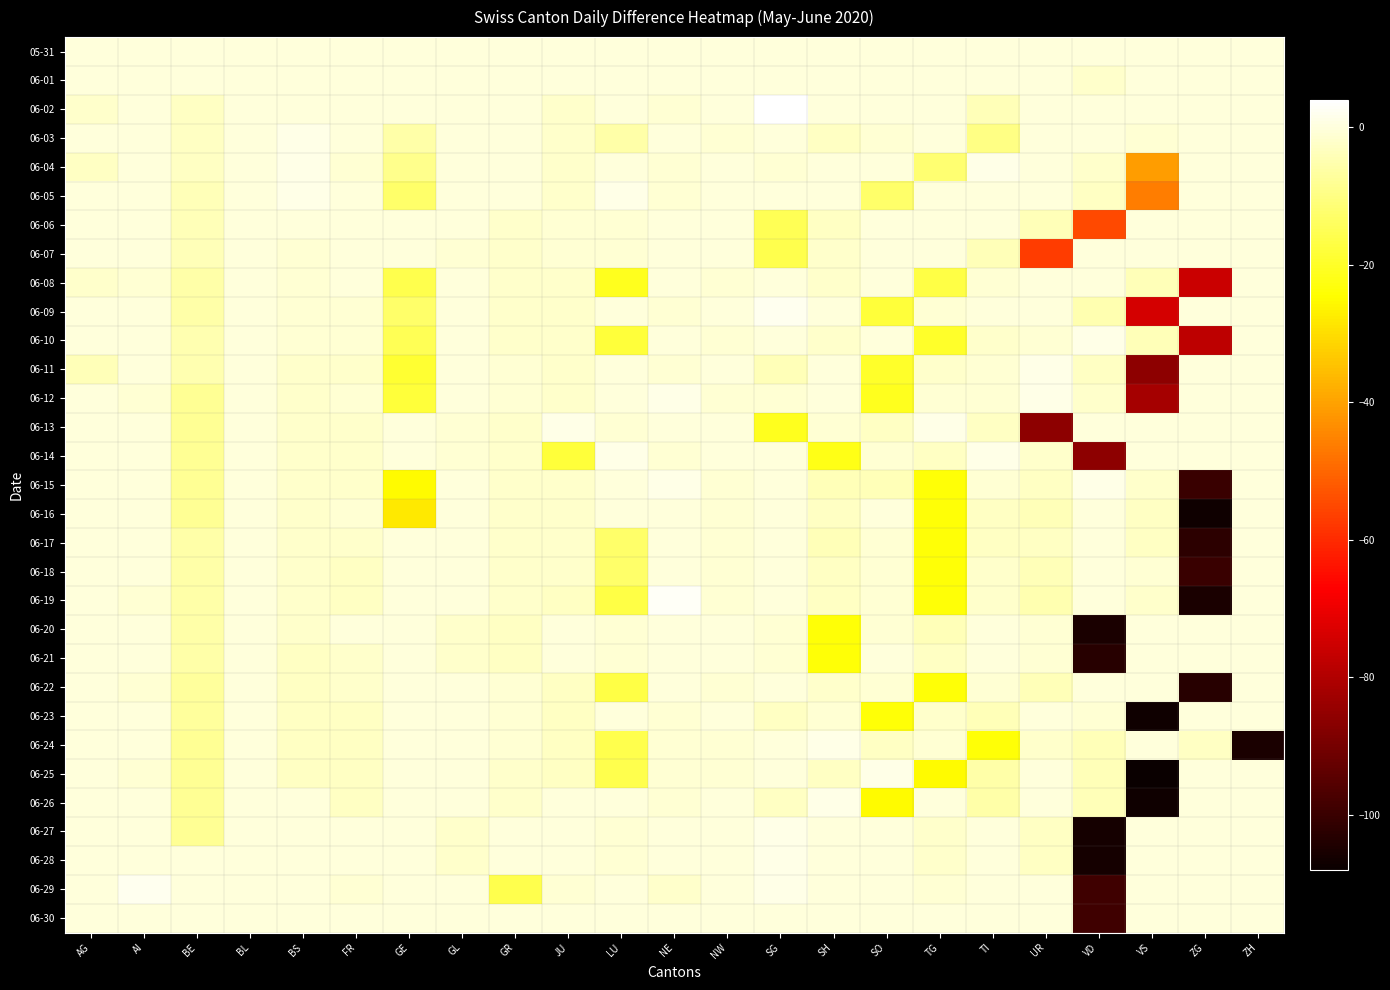

Count the number of categories in the chart.

23